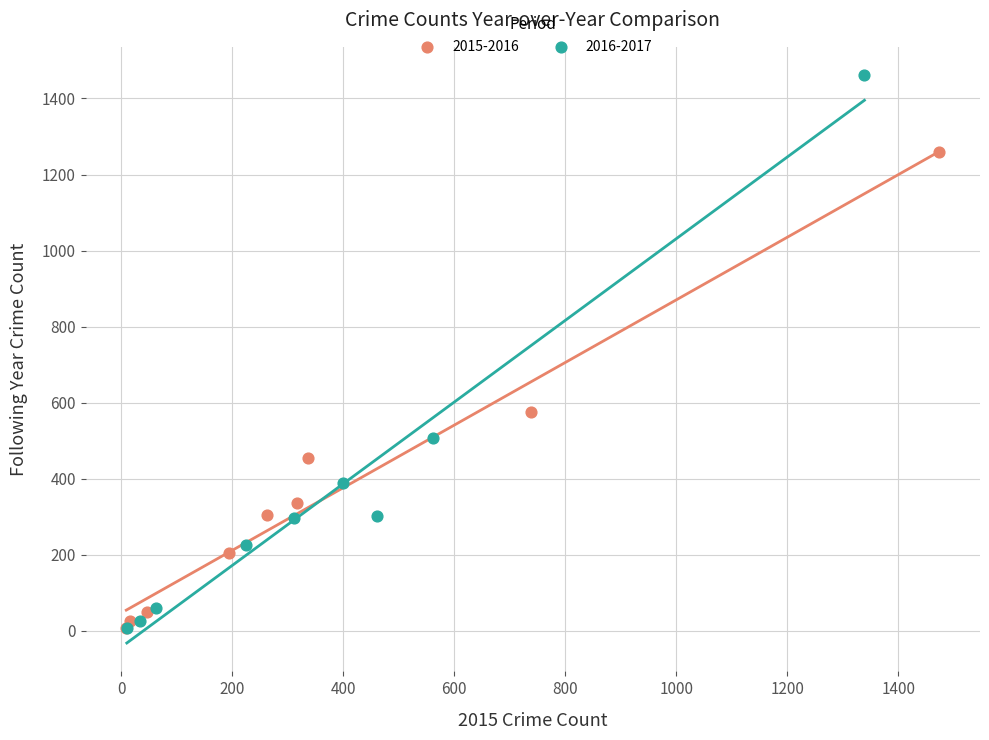

Which series has the largest Y range (max minus min)?

2016-2017